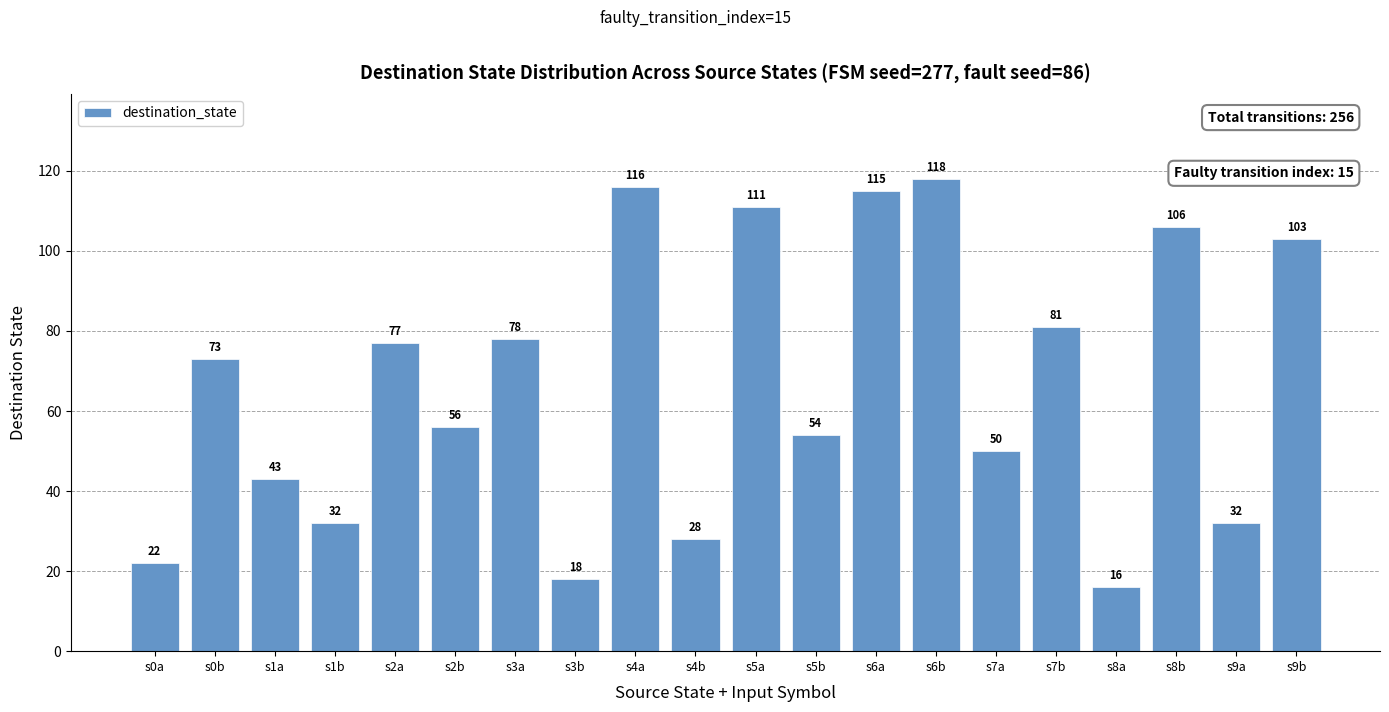

At which label is the value closest to 67?

s0b